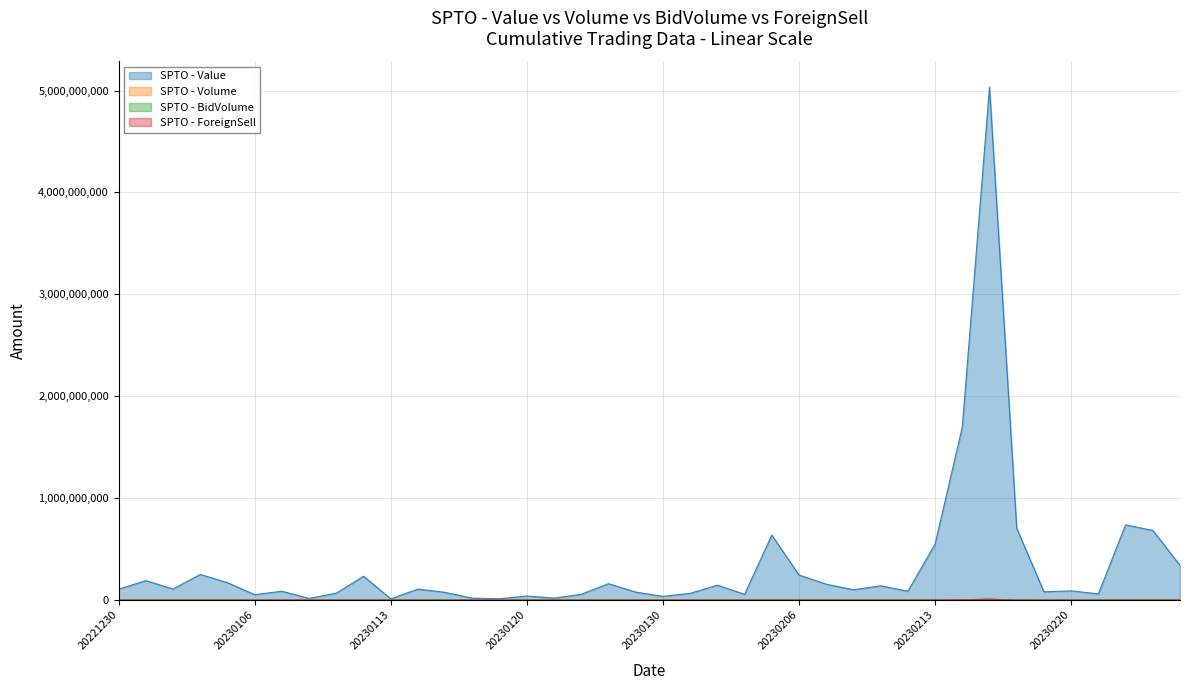

In ForeignSell, how many points are lower than both neighbors (excluding endpoints)?

7